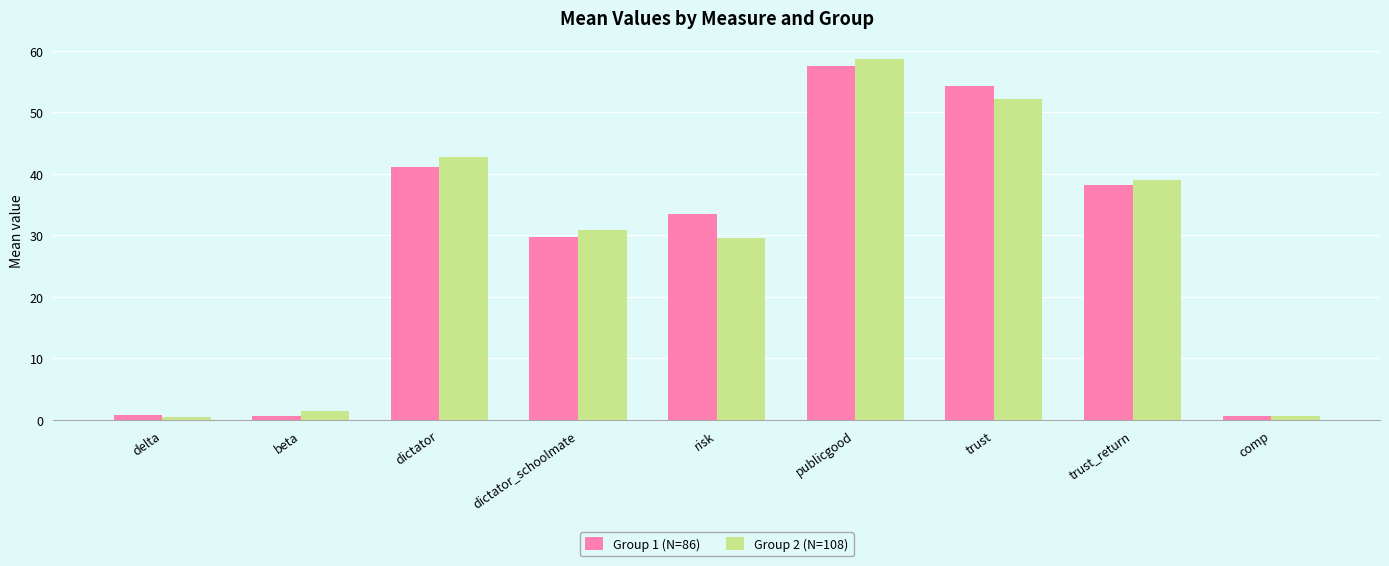

Which category has the highest value across all series?

publicgood